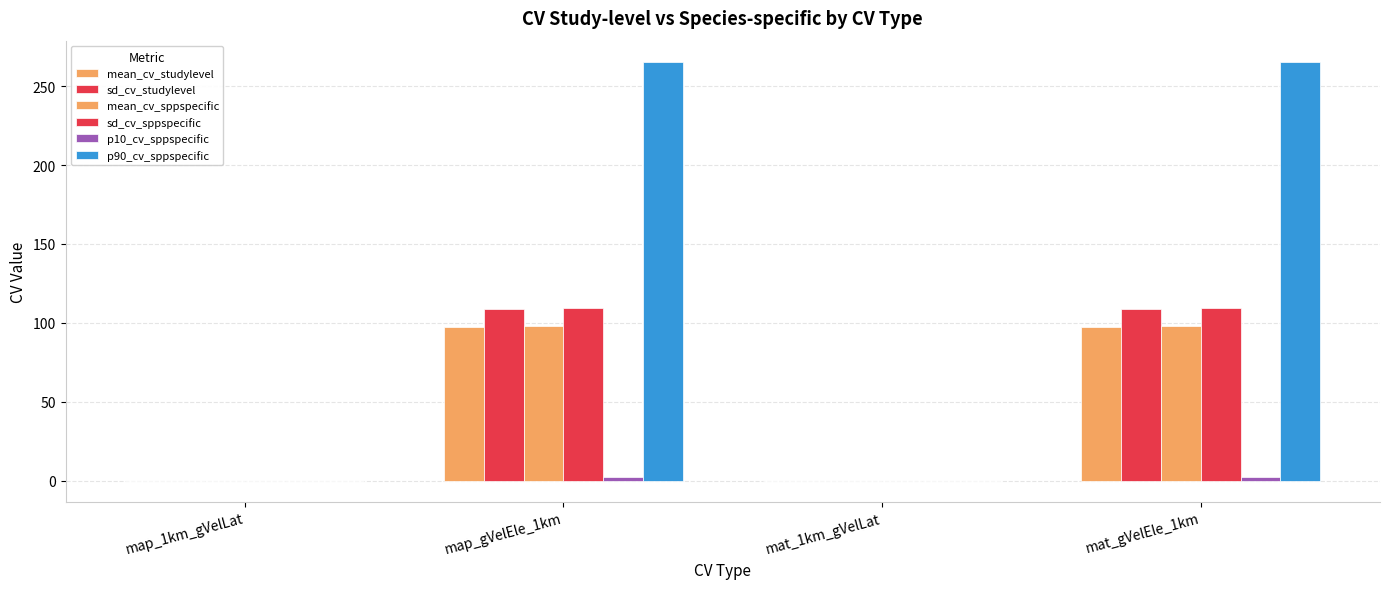

Are the bars grouped side by side (vs. stacked)?

Yes